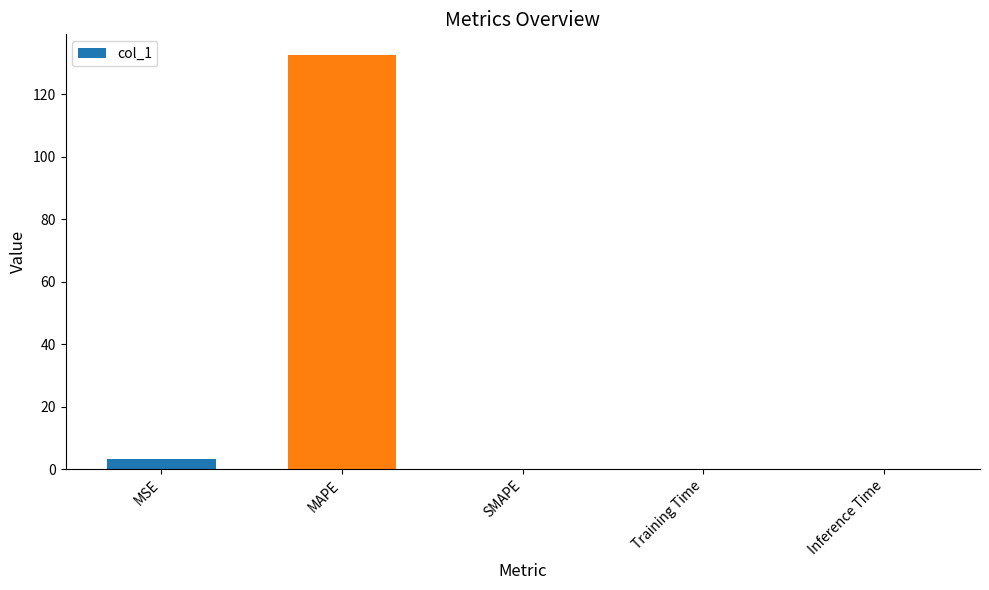

Approximately how many times larger is the value at MAPE compared to MSE?

41.3